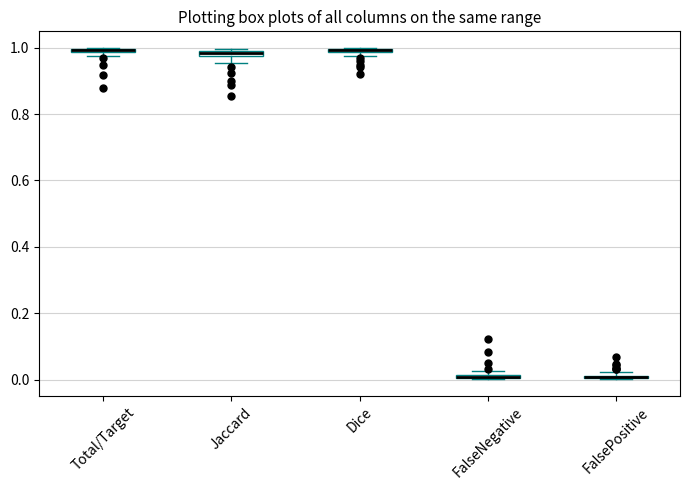

Where is the lower edge of the box for Dice on the y-axis? The values are not printed on the chart, so give them approximately, as read against the axis.

0.98